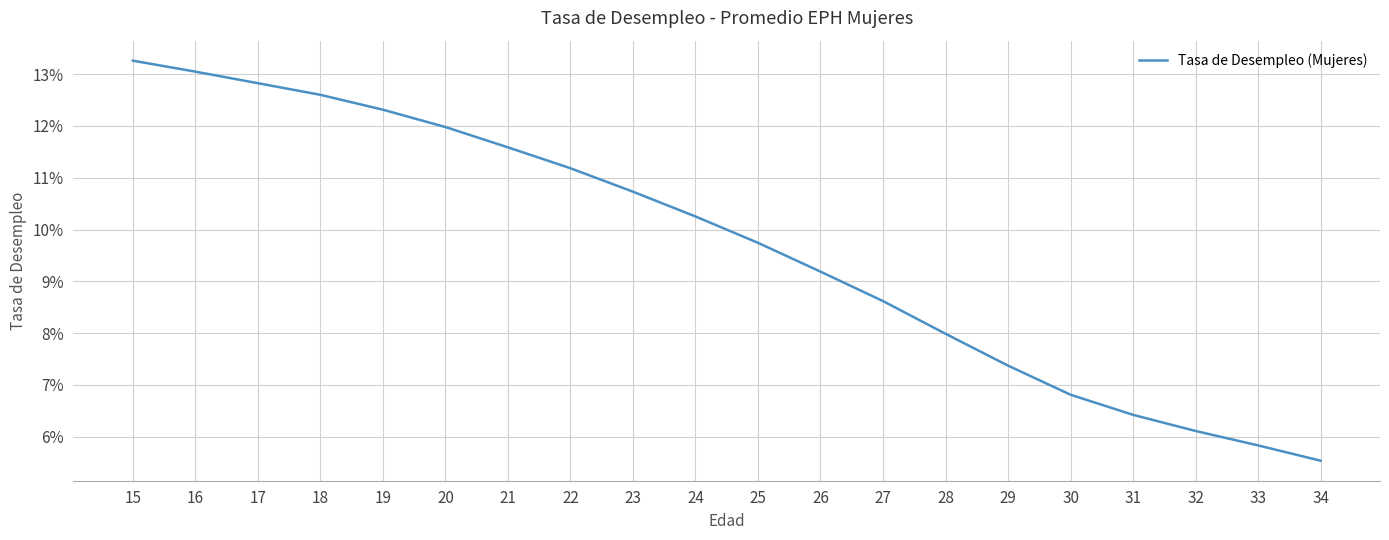

Is this an area chart (filled region under the line)?

No